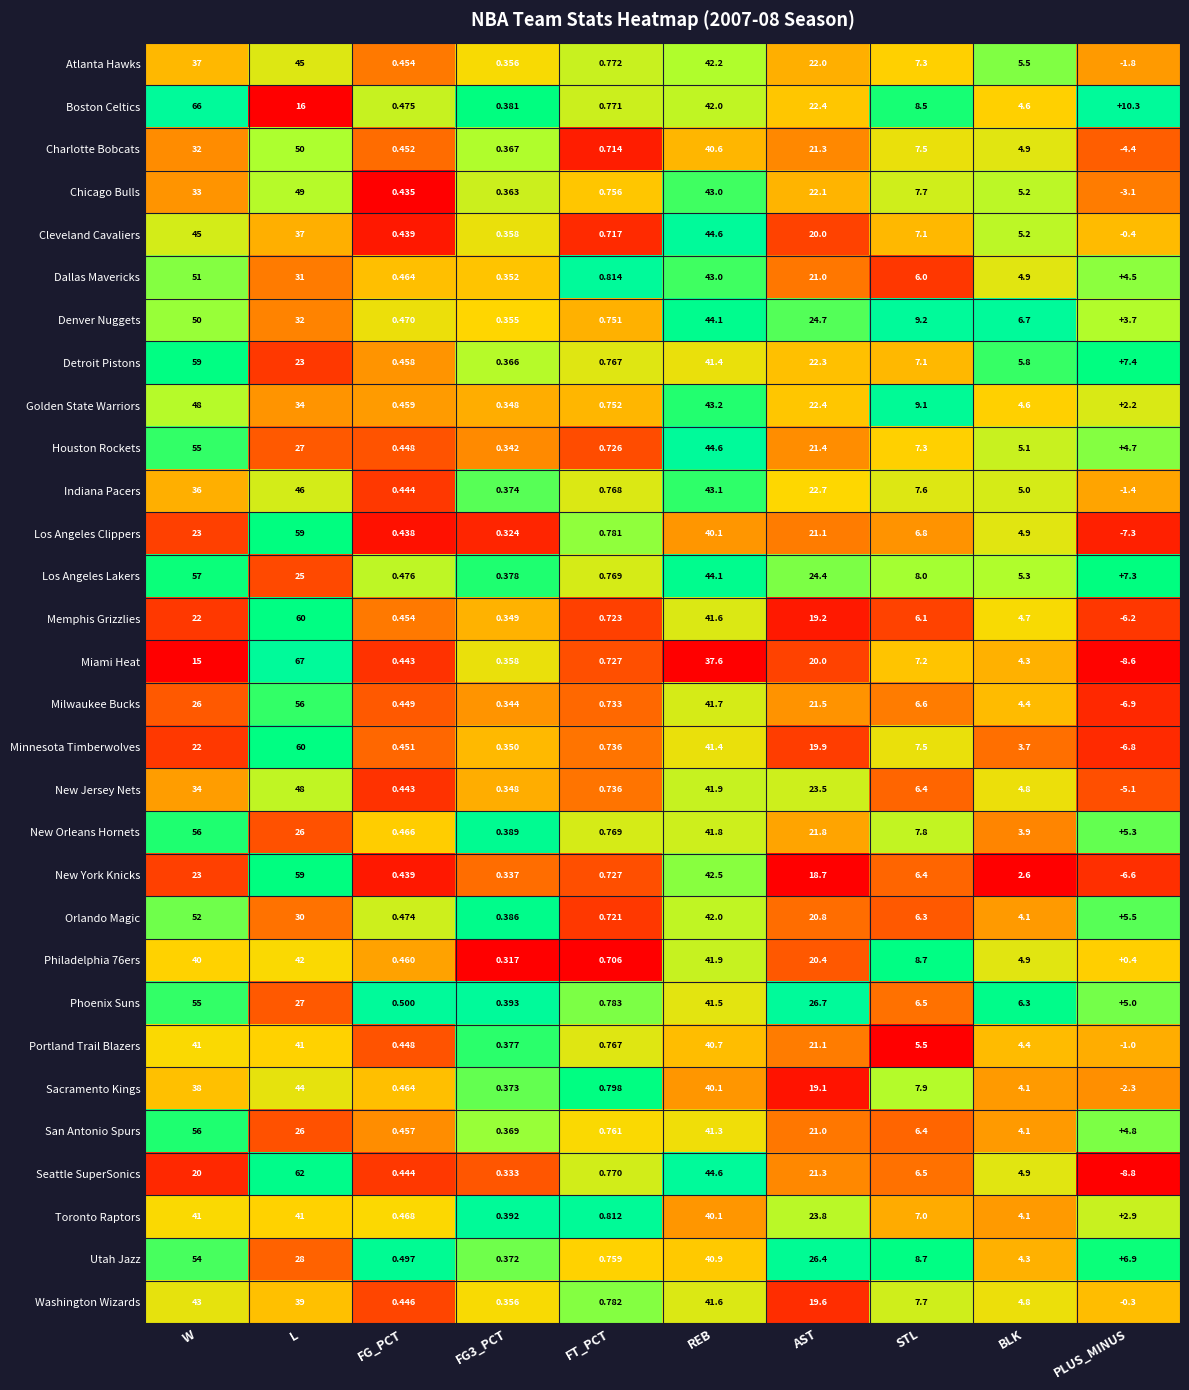

Where does the Los Angeles Clippers series first go above 6?

W